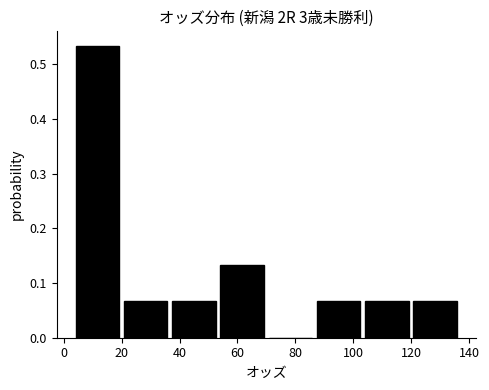

Reading left to right, transcribe this chart: for each bar, give the range it covers on the x-axis and its height. Neither the bar edges nor the heights are printed on the chart, so give them approximately, as read against the axes.

4 to 20: 0.53
20 to 36: 0.07
36 to 54: 0.07
54 to 70: 0.13
70 to 86: 0
86 to 104: 0.07
104 to 120: 0.07
120 to 136: 0.07